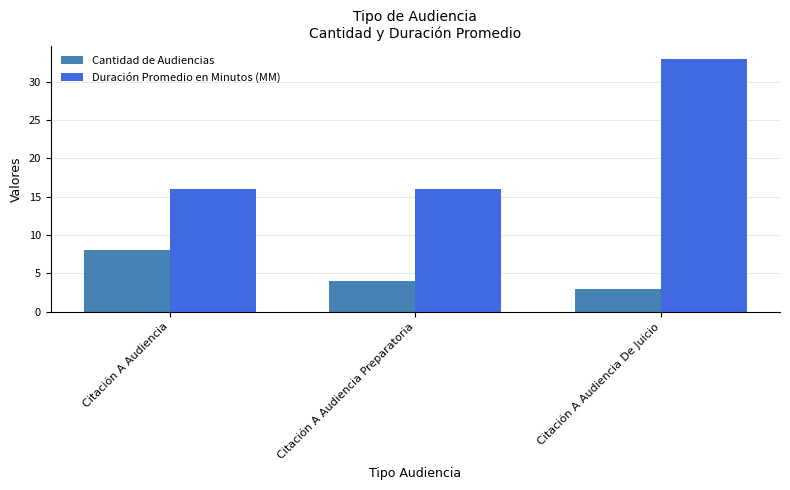

What is the difference between the maximum and minimum values in the Cantidad de Audiencias series?

5